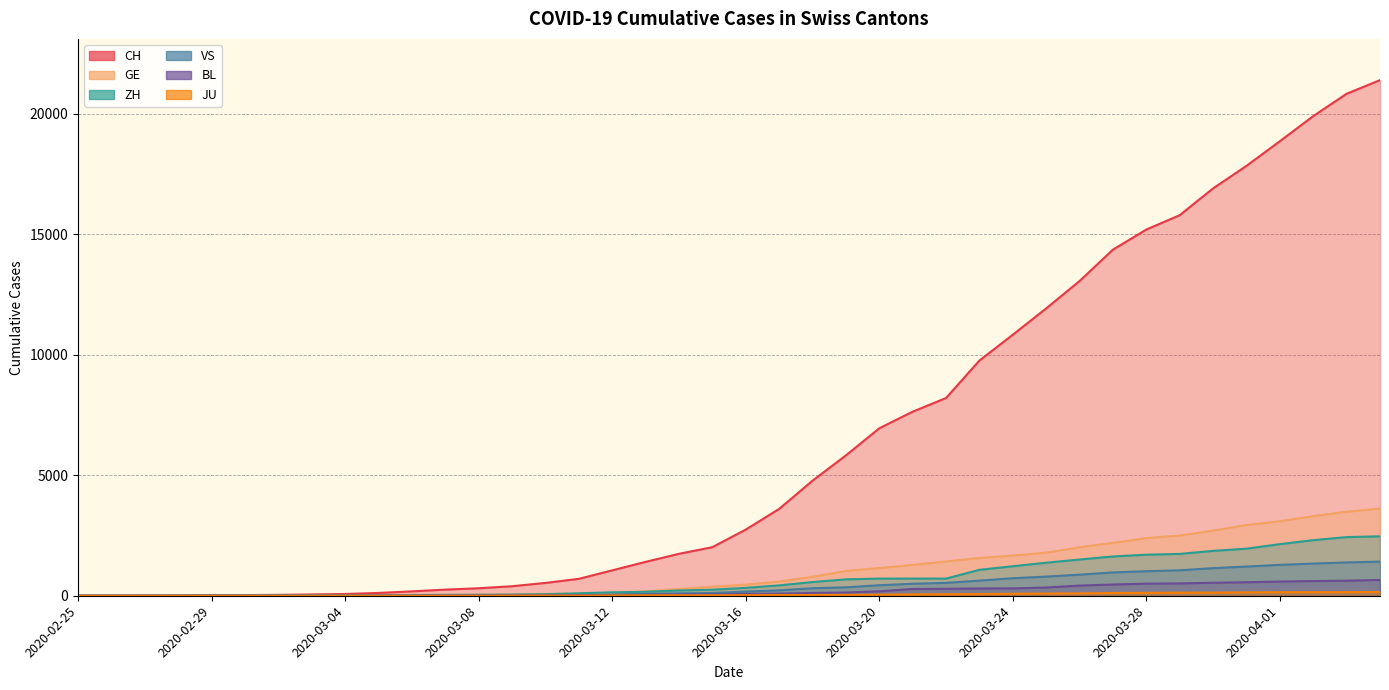

What is the value of the ZH point at the 4th from the left?

2